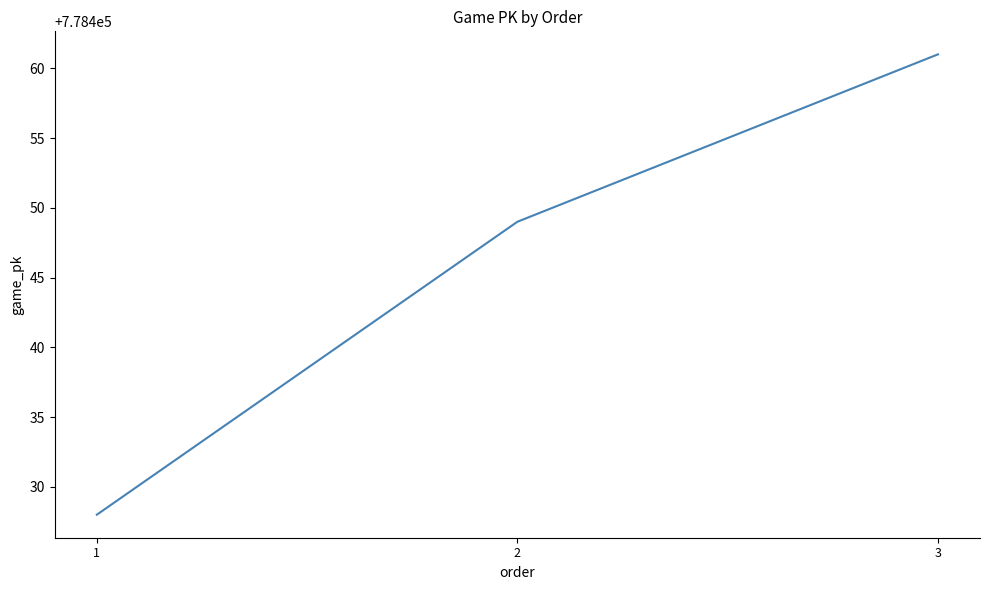

Reading right to left, extract all data points from this chart.

3=778461	2=778449	1=778428